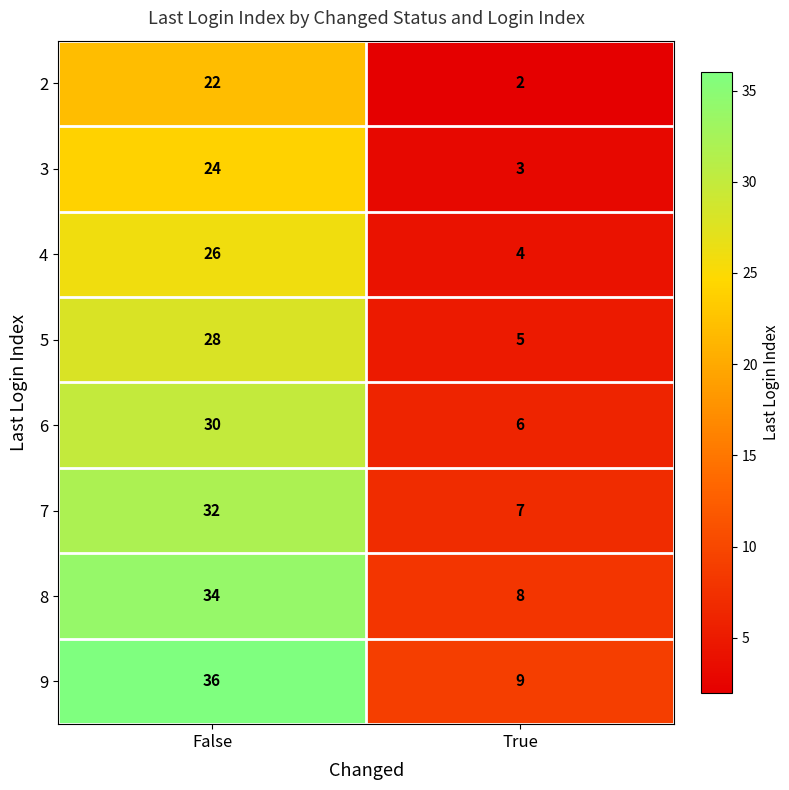

The value of 5 at False is 28. True or false?

True